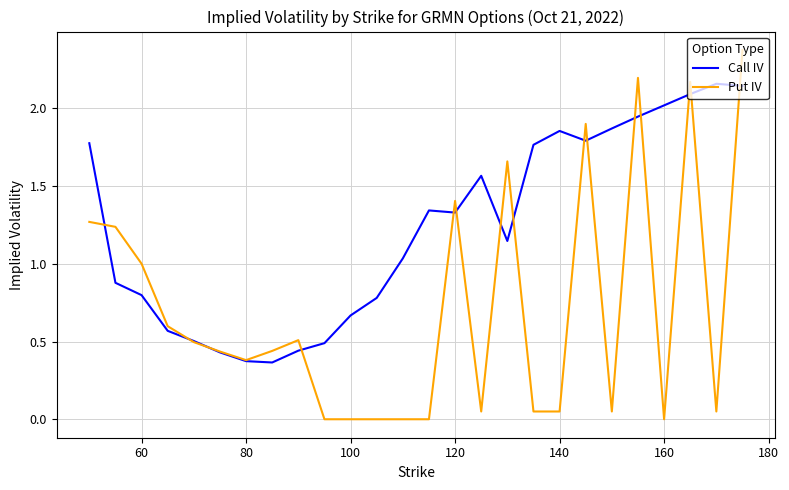

Rank the series by their maximum value, from highest to lowest.

Put IV, Call IV